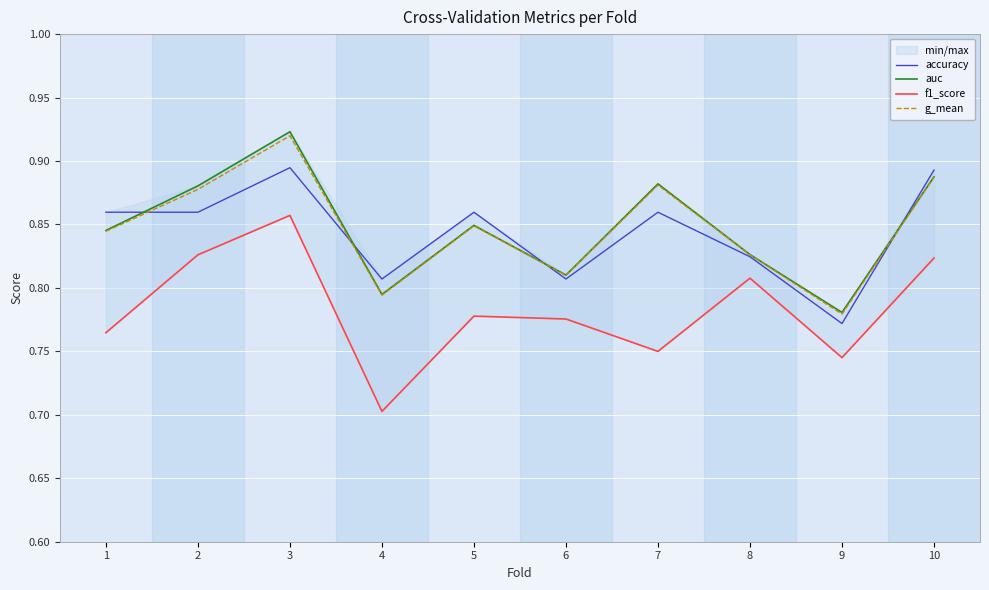

Between 1 and 6, which series saw the biggest shift?

accuracy